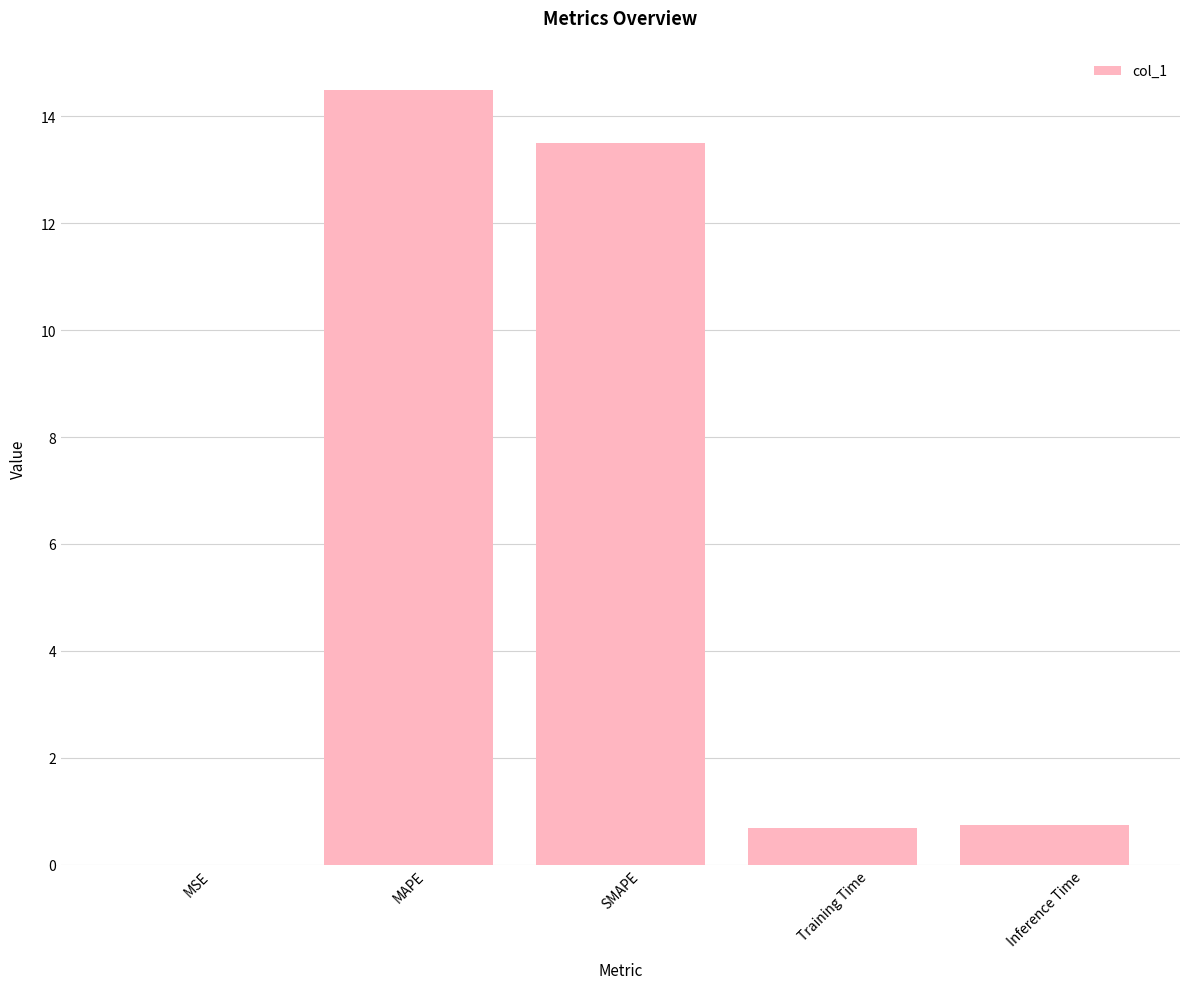

Which has a higher value, MSE or Training Time?

Training Time